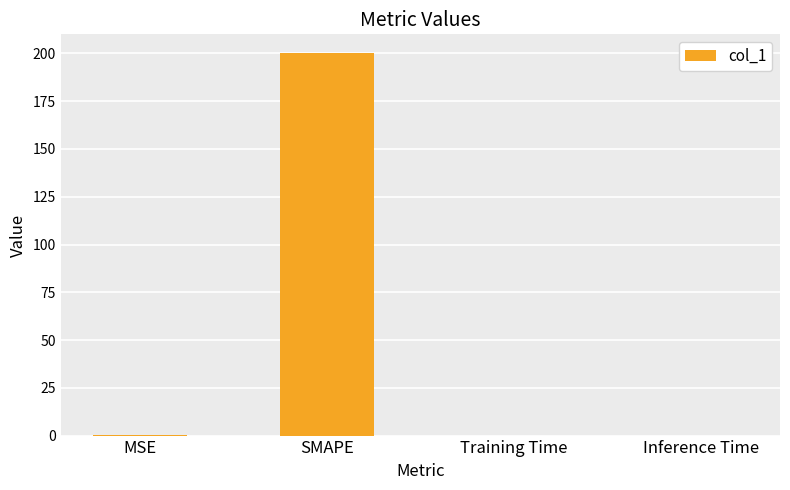

The value at Inference Time is 0.0. True or false?

True